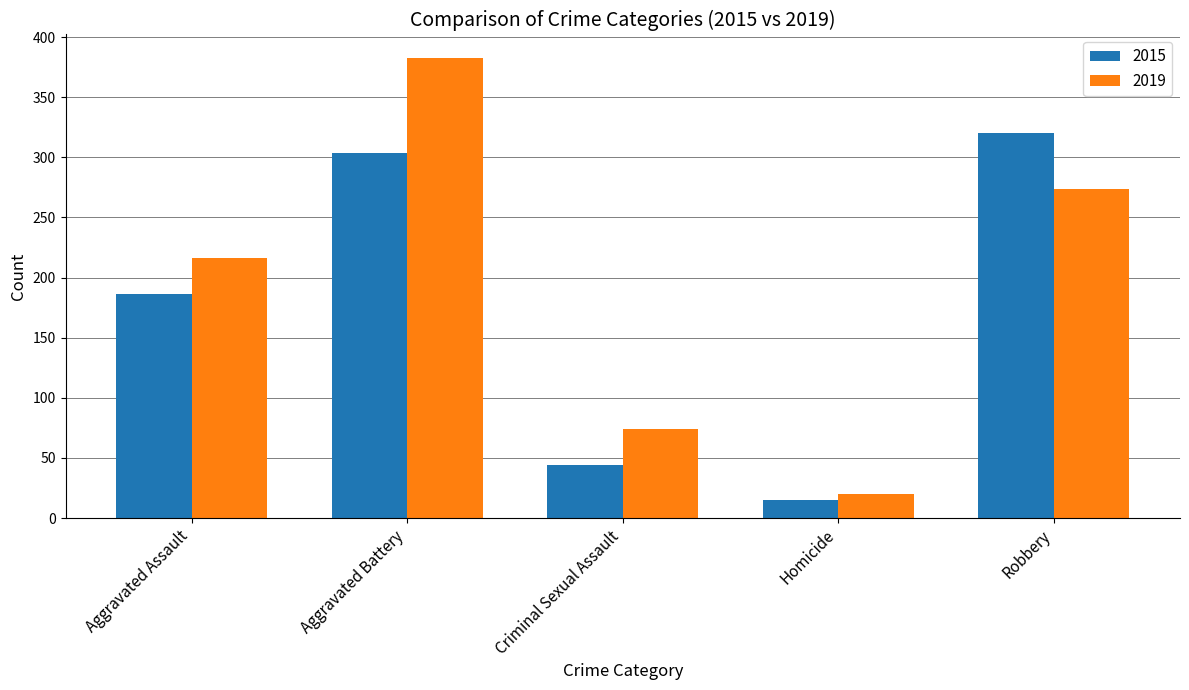

Is it true that 2019 equals 216 at Aggravated Assault?

True